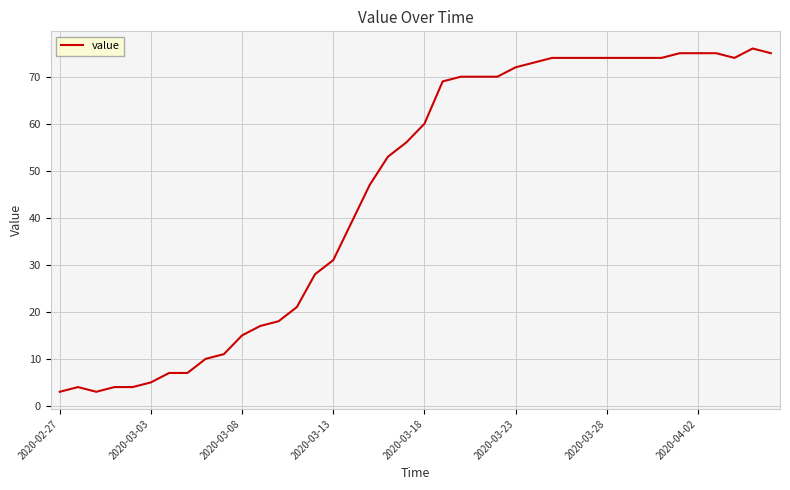

What is the greatest value displayed?

76